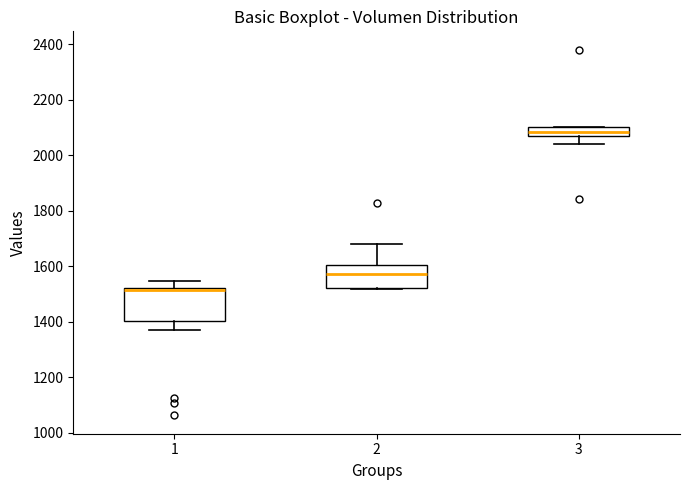

Reading left to right, transcribe this box plot: for each box, give where its median line is, the range the box spans, and where its two whiskers end, as read against the y-axis. The values are not printed on the chart, so give them approximately, as read against the axis.

1: median 1520 (just below the box's upper edge), box 1400 to 1520, whiskers 1360 to 1540
2: median 1580, box 1520 to 1600, whiskers 1520 to 1680
3: median 2080, box 2060 to 2100, whiskers 2040 to 2100